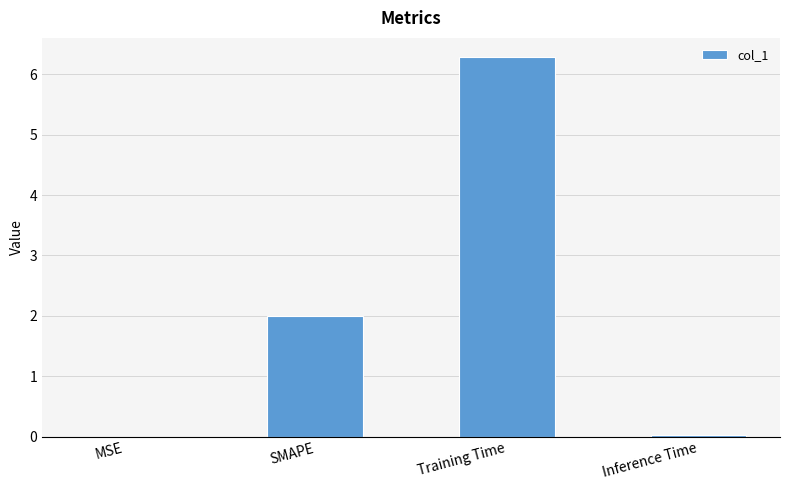

Between SMAPE and MSE, which is larger?

SMAPE